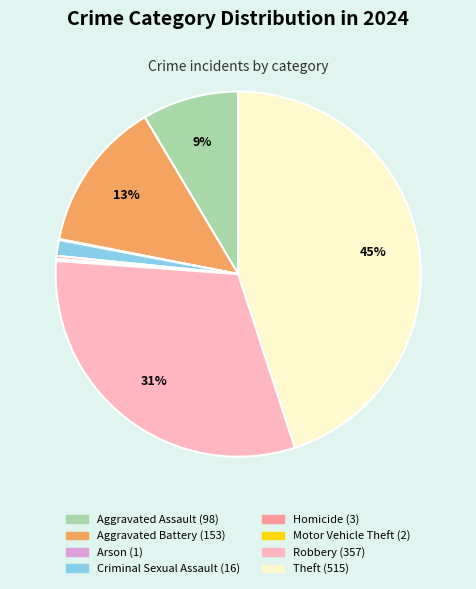

Do Robbery and Aggravated Battery together represent more than half of the pie?

No